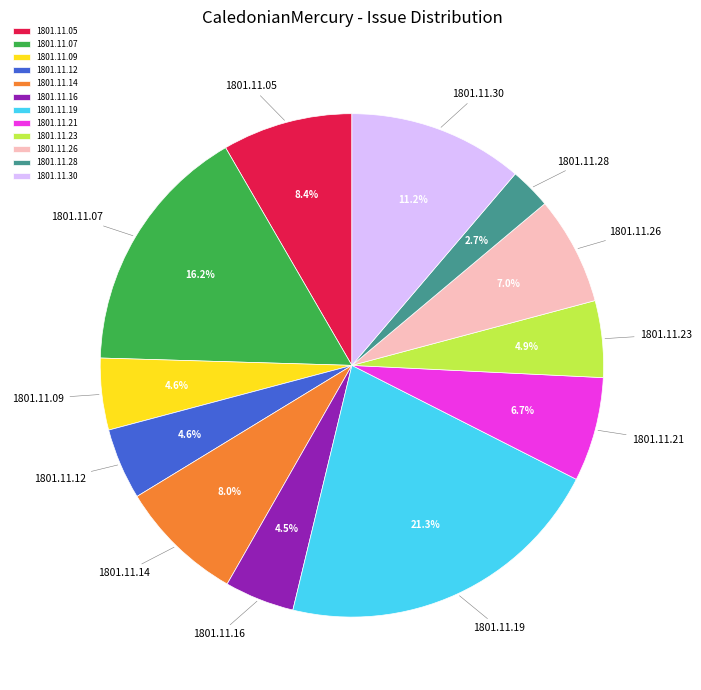

How many segments does this pie chart have?

12